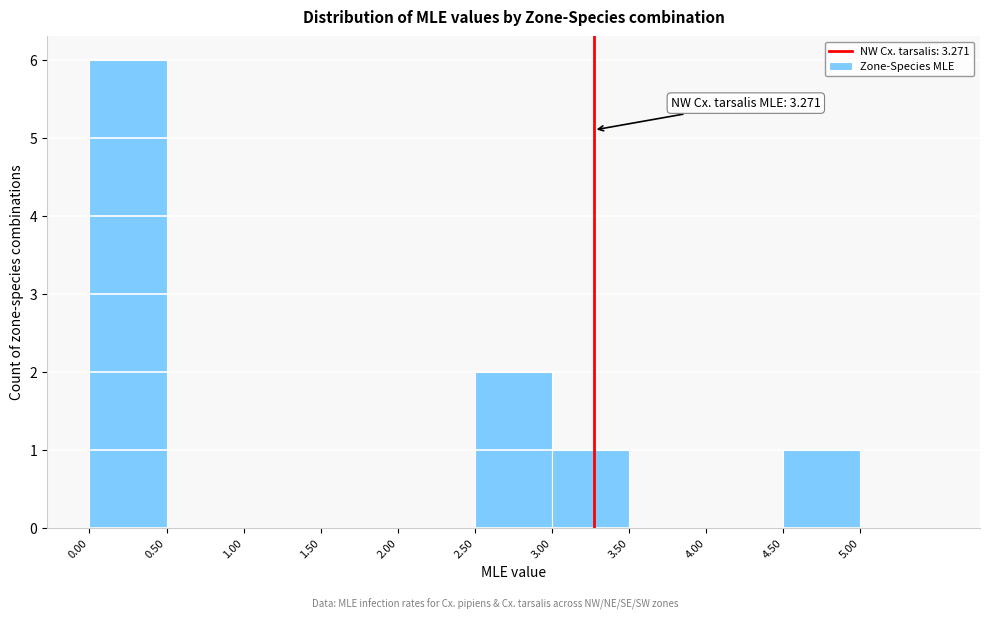

Over which range of the x-axis is the bar tallest?

0.0 to 0.5